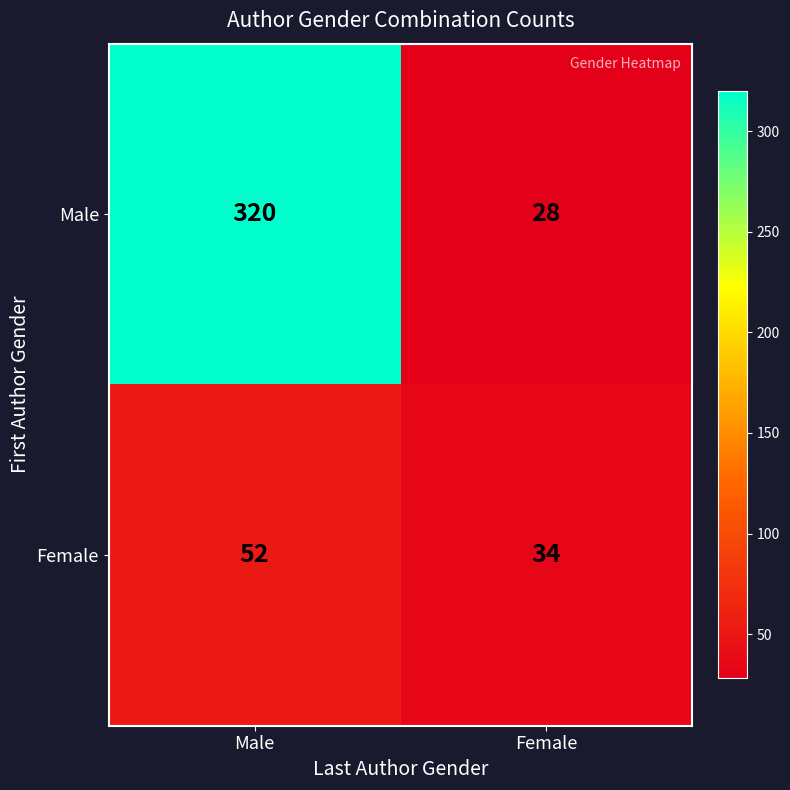

Reading left to right, list all the values displayed in this chart.

Male: Male=320	Female=28
Female: Male=52	Female=34